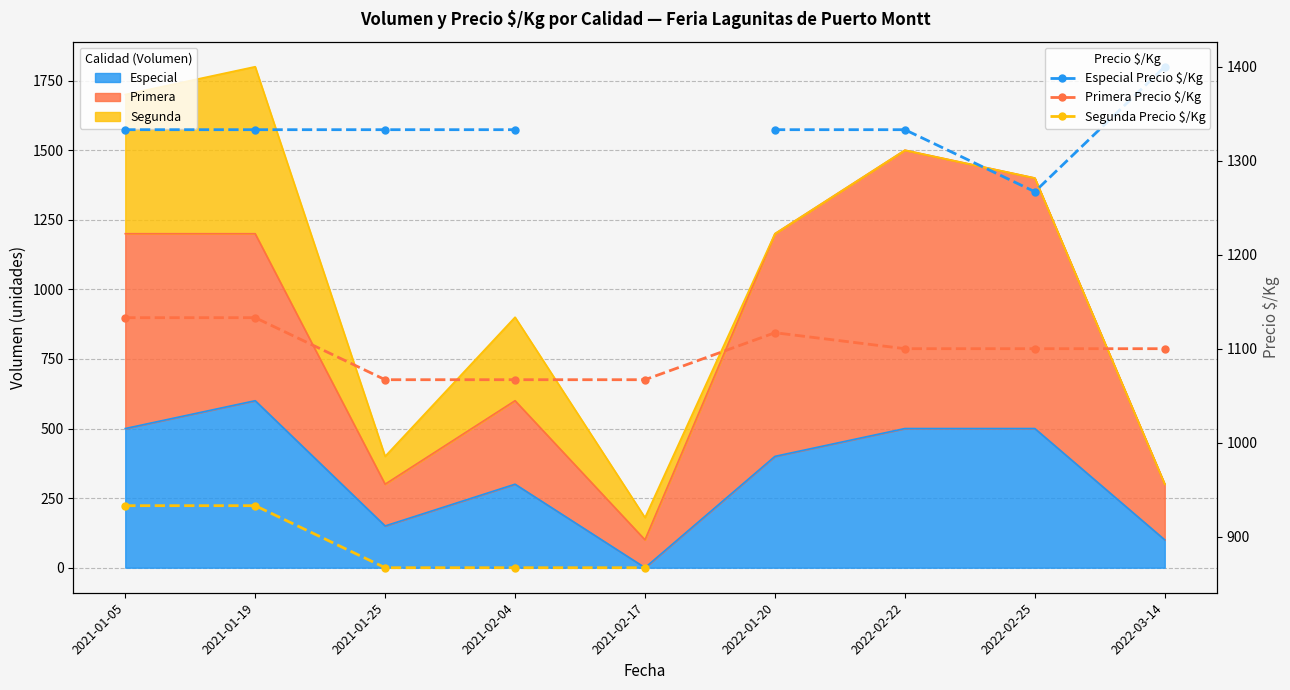

True or false: Especial (Precio $/Kg) and Segunda (Precio $/Kg) intersect in this chart.

False